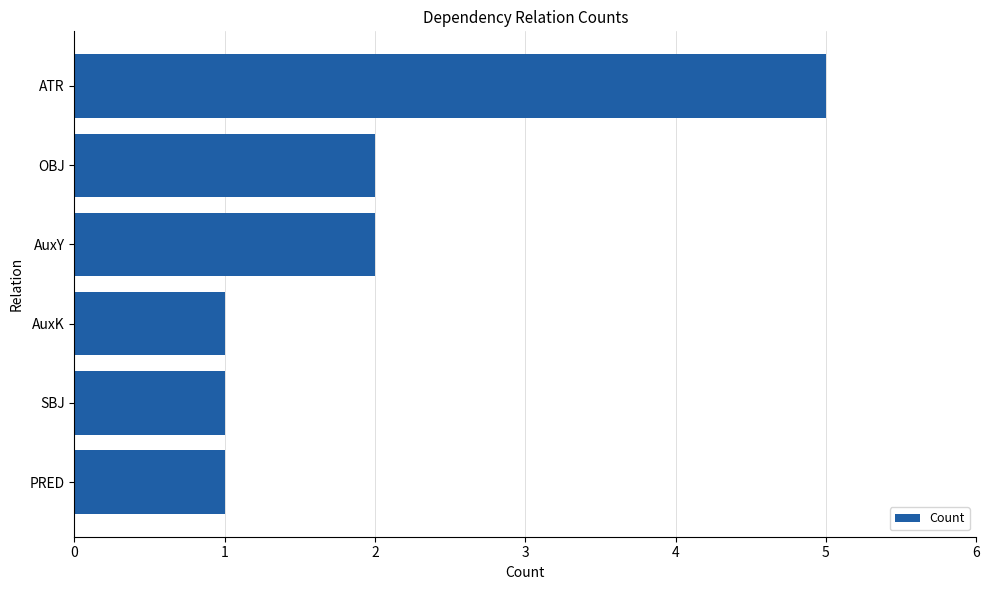

What is the ratio of the value at PRED to the value at OBJ?

0.5